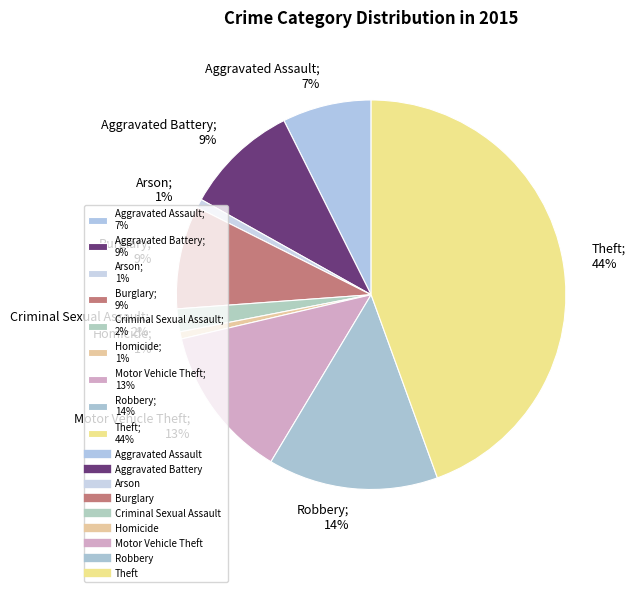

How many segments does this pie chart have?

9